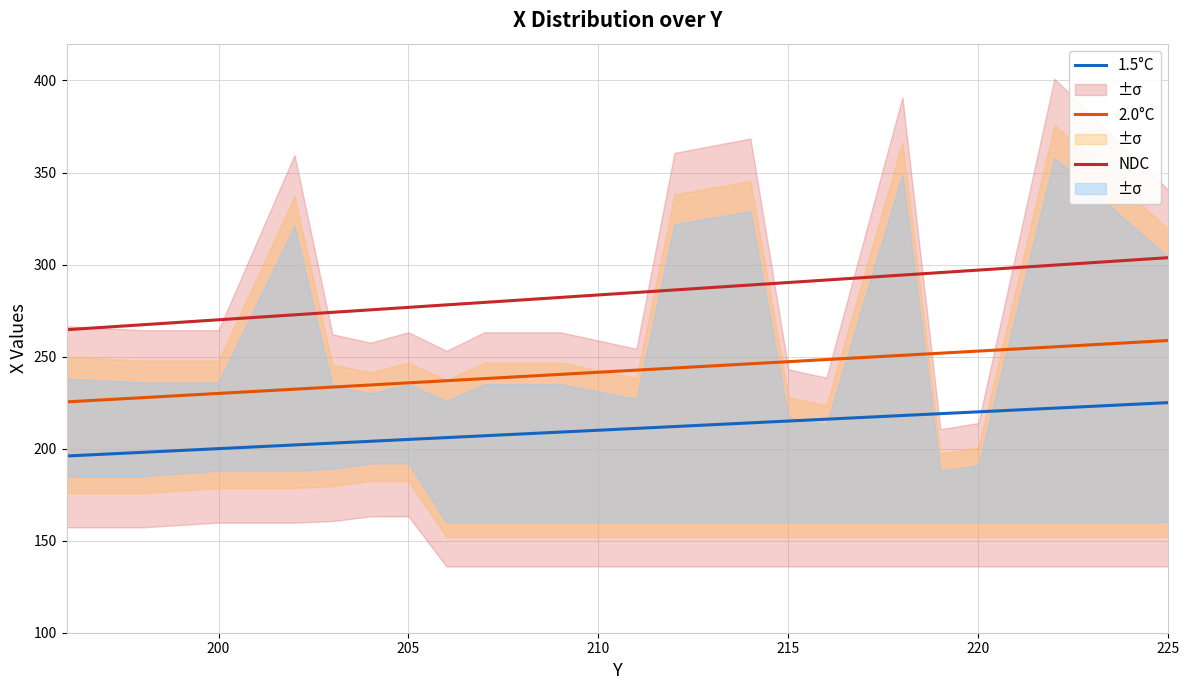

Count the number of categories in the chart.

20